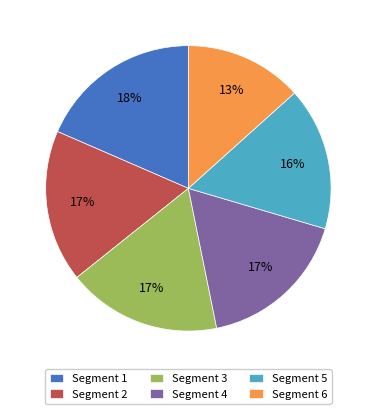

Does any single category account for the majority?

No